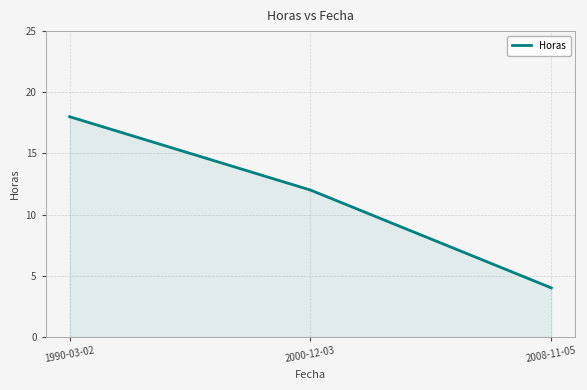

How many values are below 12?

1